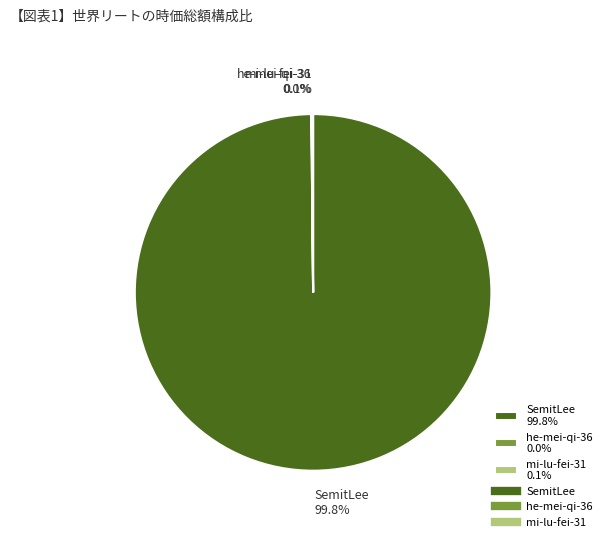

What is the largest slice in the pie chart?

SemitLee